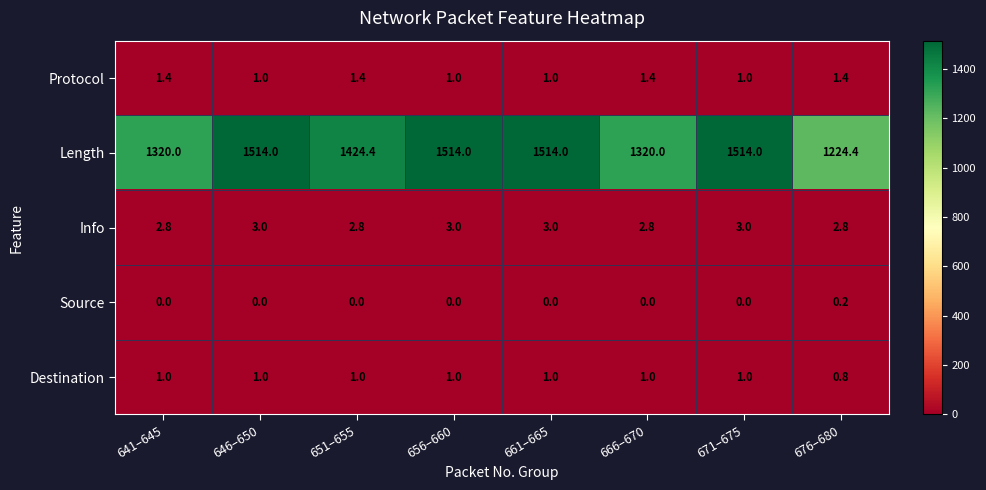

Count the number of categories in the chart.

8